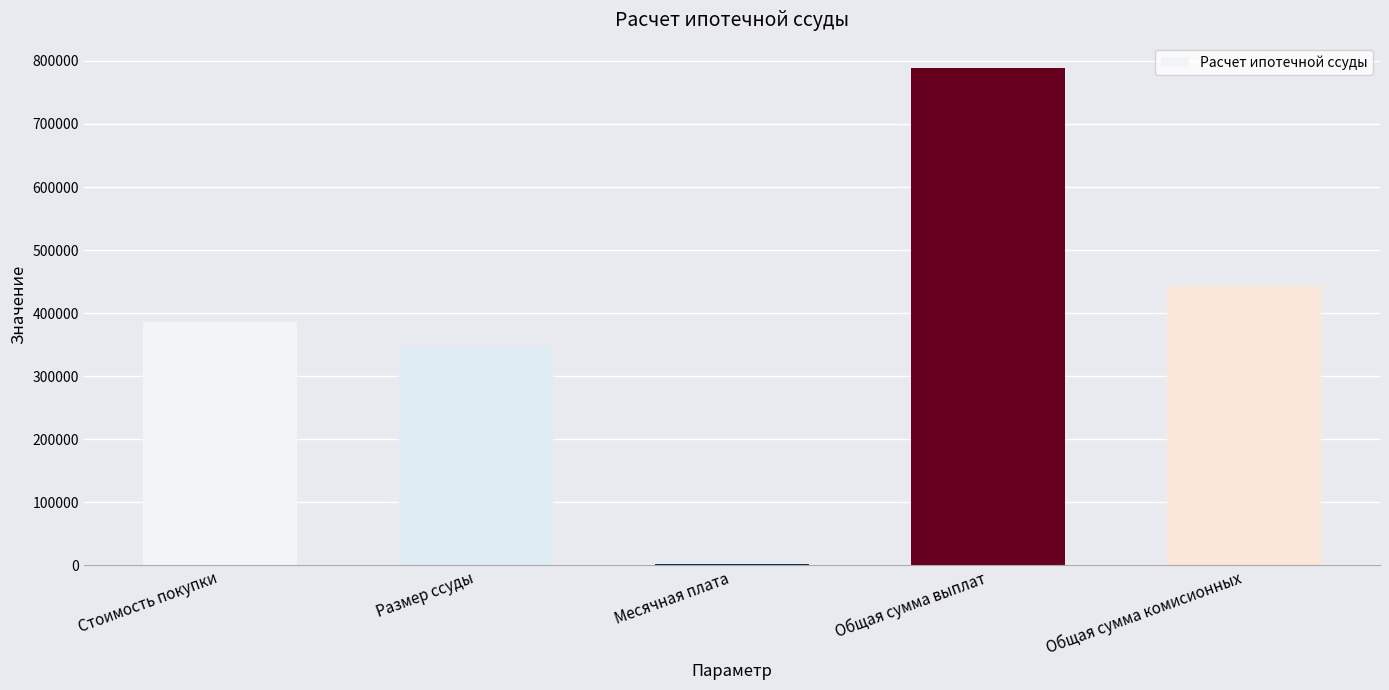

Which has a higher value, Стоимость покупки or Размер ссуды?

Стоимость покупки